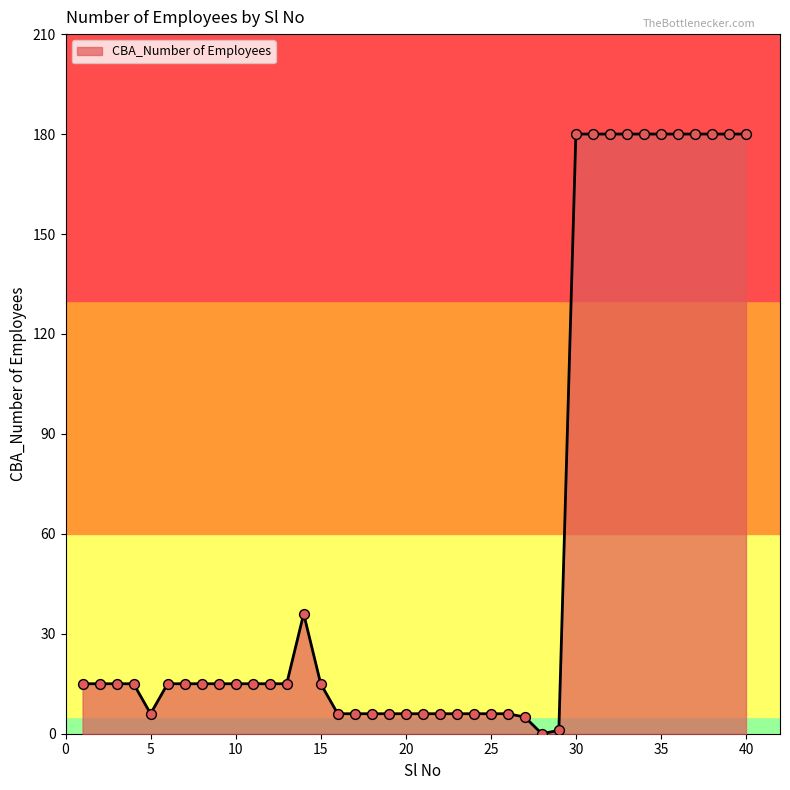

What is the difference between the maximum and minimum values?

180